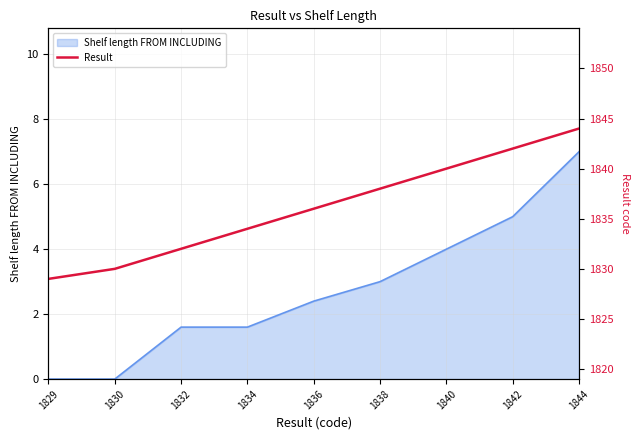

At which label does Shelf length FROM INCLUDING reach its peak?

1844